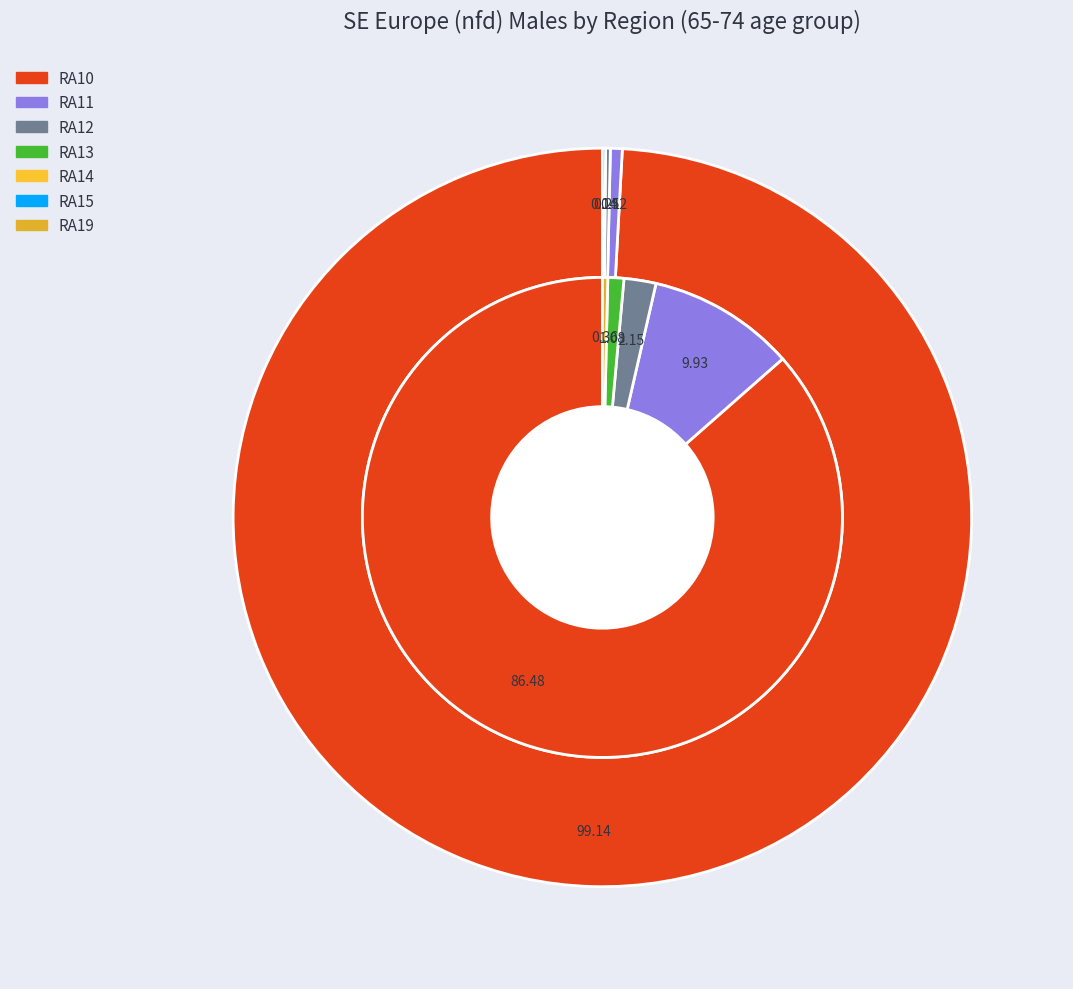

Which slice is the largest?

RA10